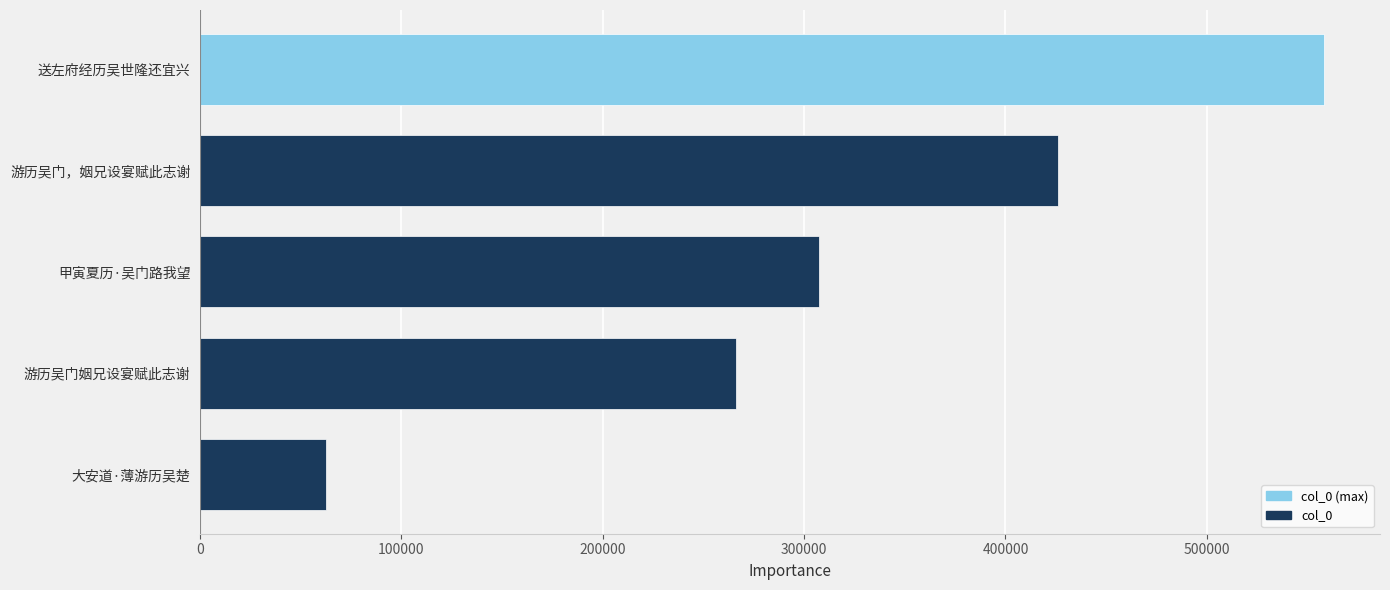

What is the sum of all values?

1619982